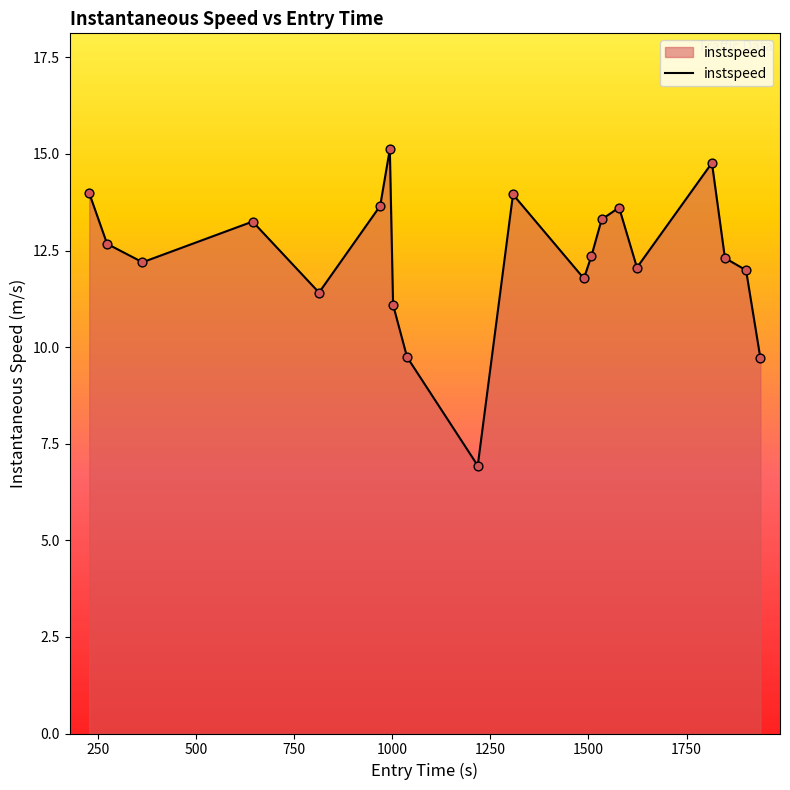

What is the difference between the maximum and minimum values?

8.2